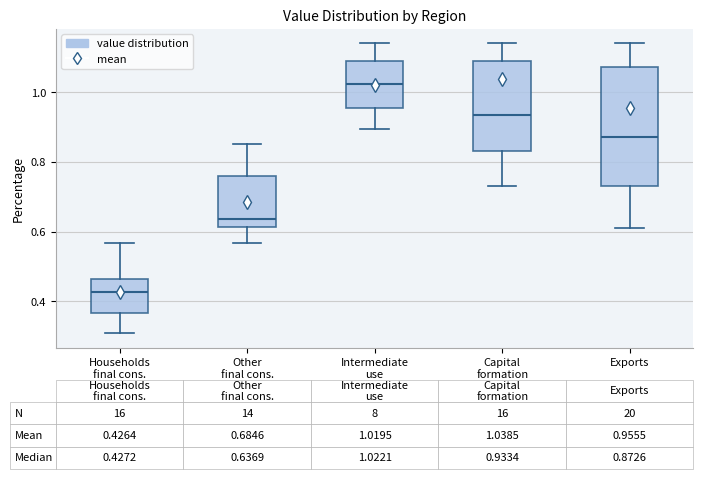

Which box has the highest median line?

Intermediate use